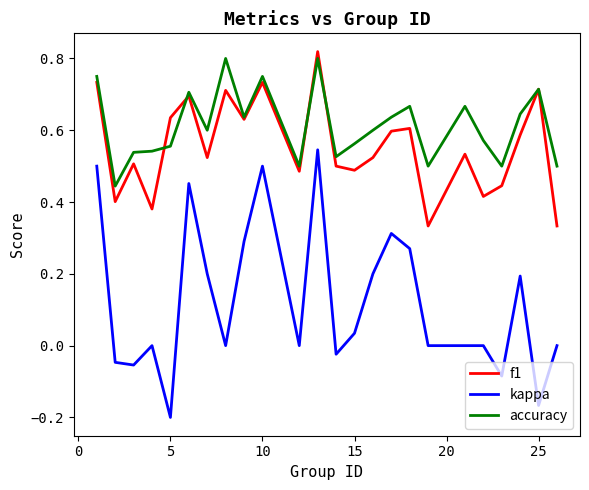

True or false: accuracy and kappa intersect in this chart.

False